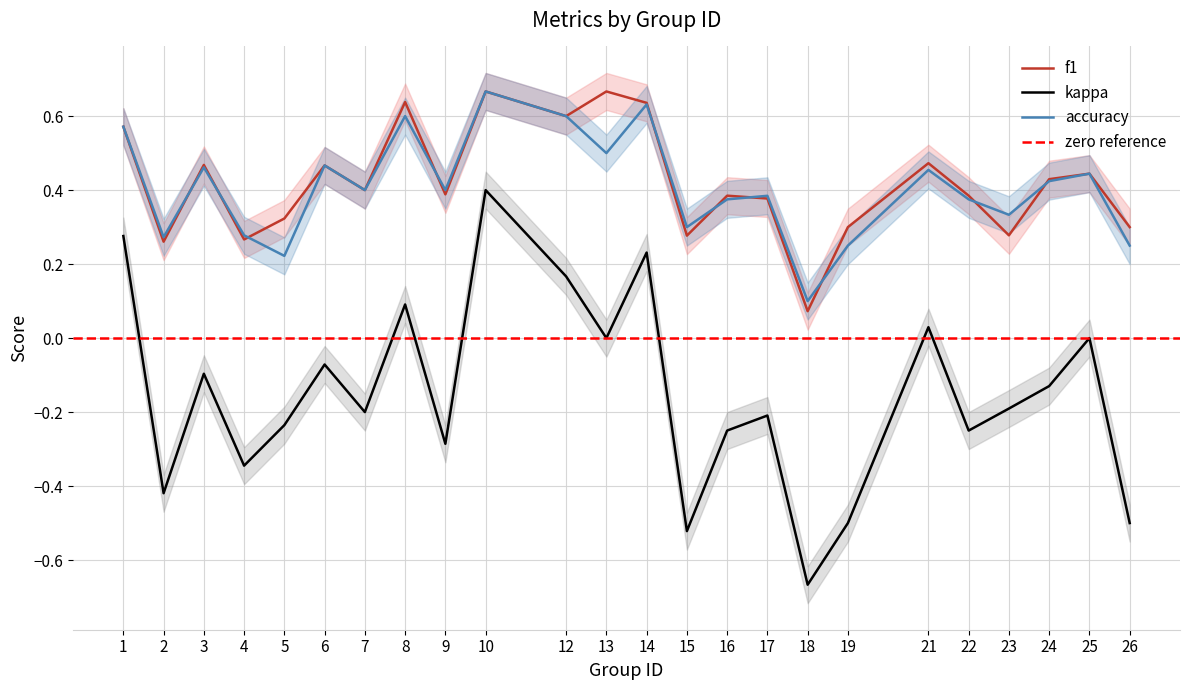

Reading left to right, list all the values displayed in this chart.

f1: 1=0.6	2=0.3	3=0.5	4=0.3	5=0.3	6=0.5	7=0.4	8=0.6	9=0.4	10=0.7	12=0.6	13=0.7	14=0.6	15=0.3	16=0.4	17=0.4	18=0.1	19=0.3	21=0.5	22=0.4	23=0.3	24=0.4	25=0.4	26=0.3
kappa: 1=0.3	2=-0.4	3=-0.1	4=-0.3	5=-0.2	6=-0.1	7=-0.2	8=0.1	9=-0.3	10=0.4	12=0.2	13=0.0	14=0.2	15=-0.5	16=-0.2	17=-0.2	18=-0.7	19=-0.5	21=0.0	22=-0.2	23=-0.2	24=-0.1	25=0.0	26=-0.5
accuracy: 1=0.6	2=0.3	3=0.5	4=0.3	5=0.2	6=0.5	7=0.4	8=0.6	9=0.4	10=0.7	12=0.6	13=0.5	14=0.6	15=0.3	16=0.4	17=0.4	18=0.1	19=0.2	21=0.5	22=0.4	23=0.3	24=0.4	25=0.4	26=0.2